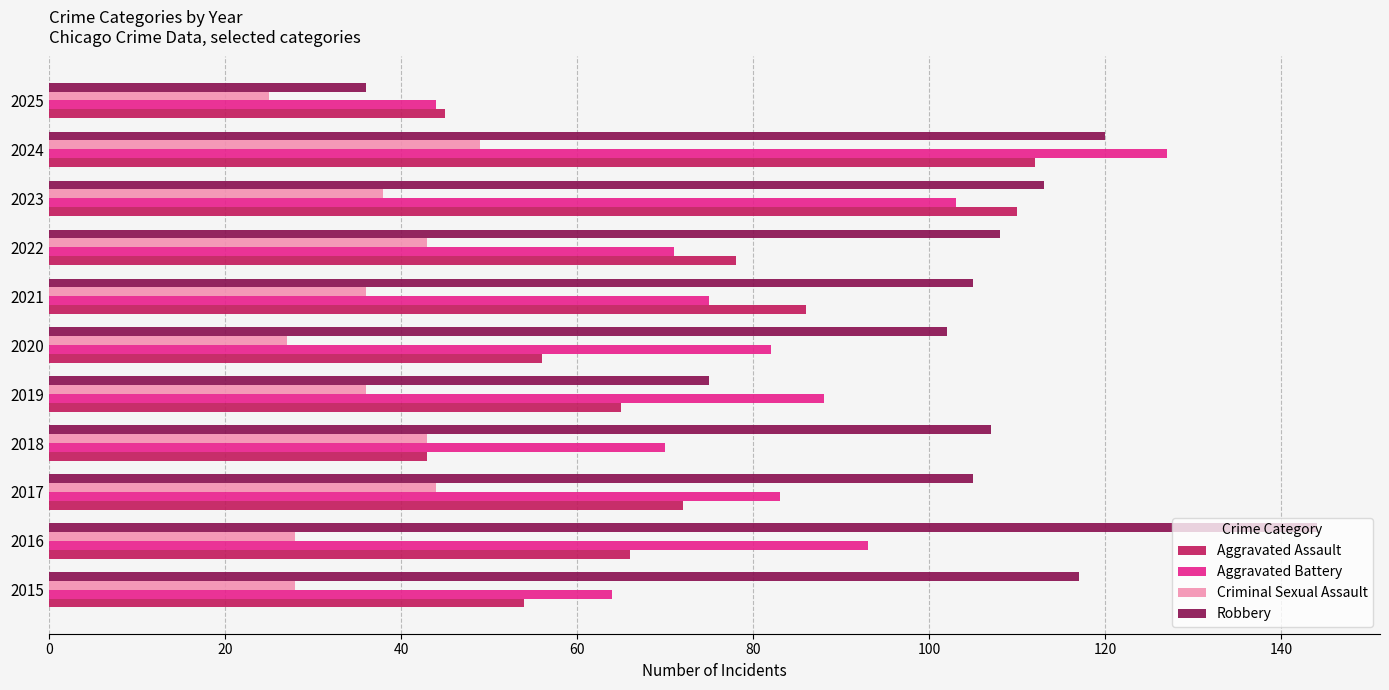

Rank the series by their average value, from lowest to highest.

Criminal Sexual Assault, Aggravated Assault, Aggravated Battery, Robbery